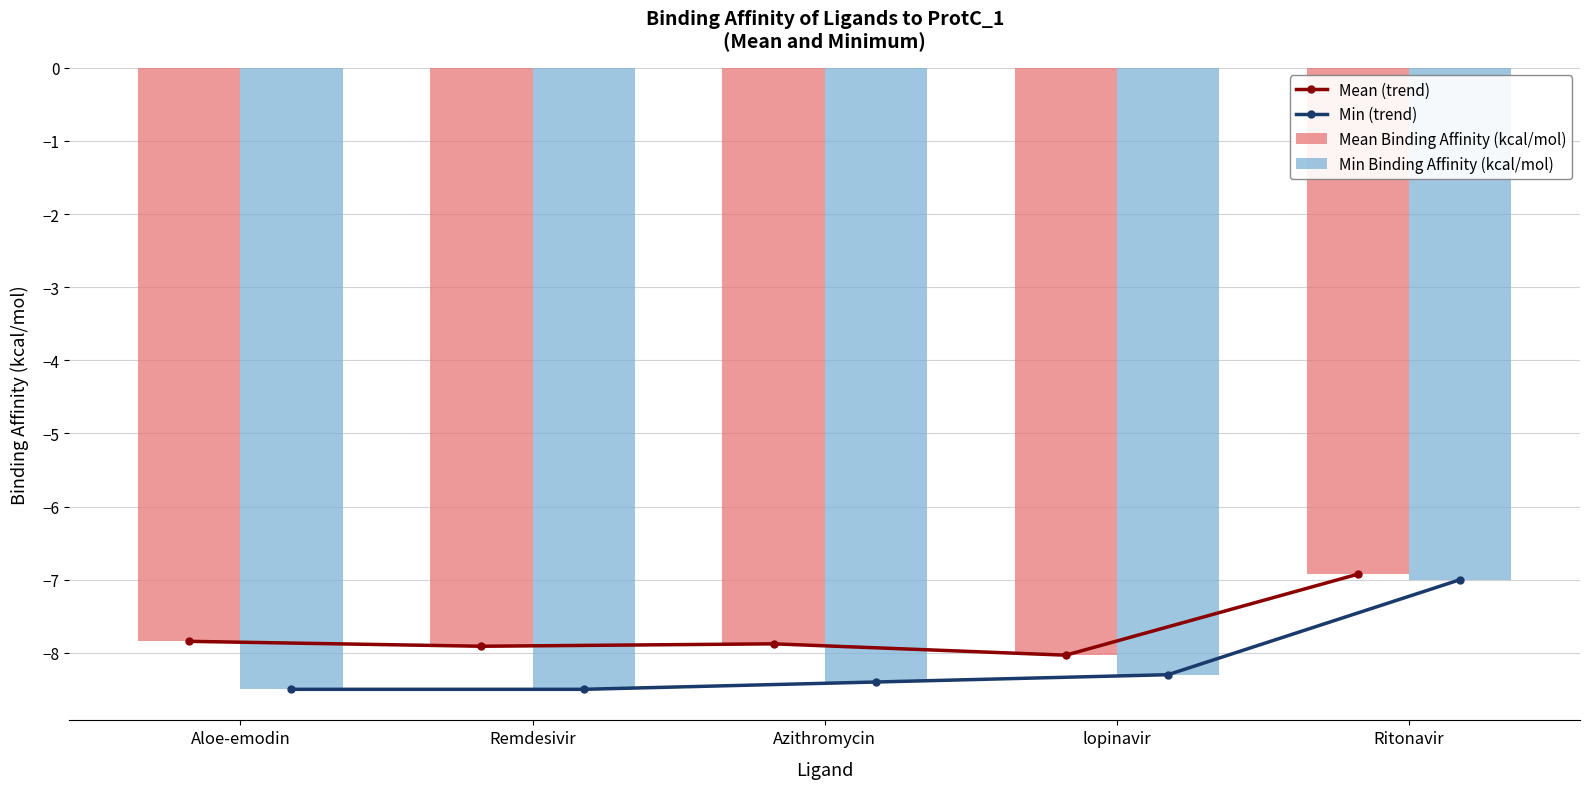

Does the chart contain any negative values?

Yes